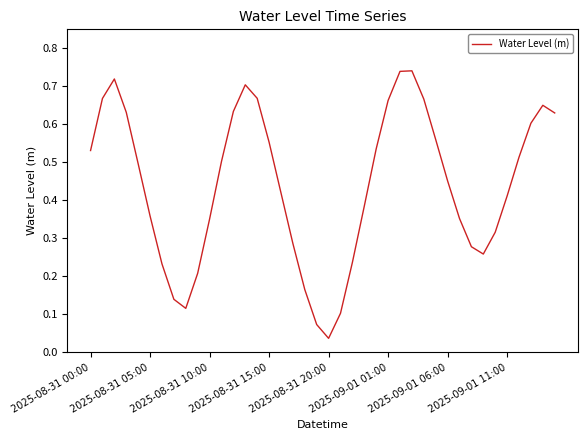

What is the sum of all values?

17.6